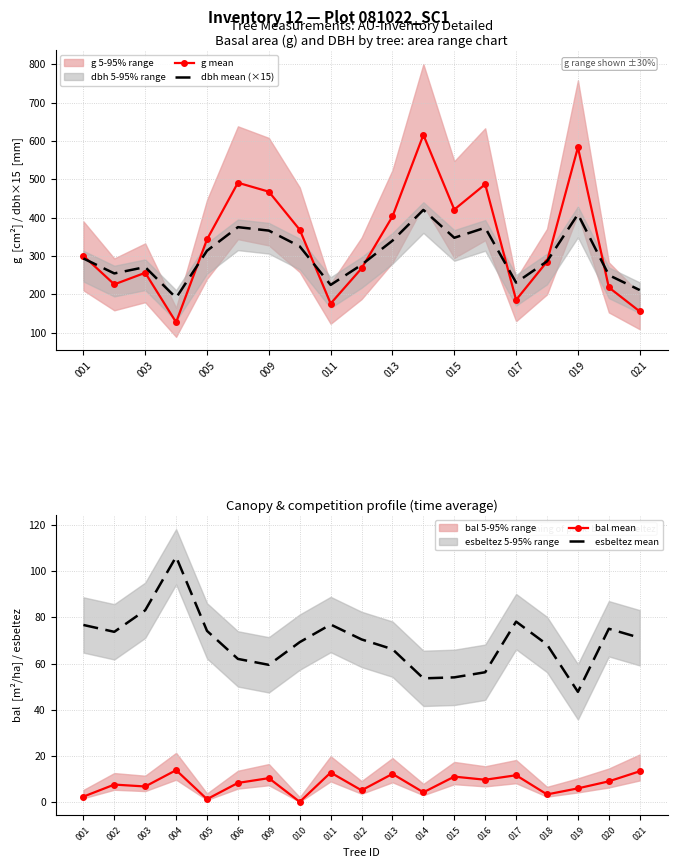

What is the difference between the maximum and minimum values in the bal mean series?

13.8